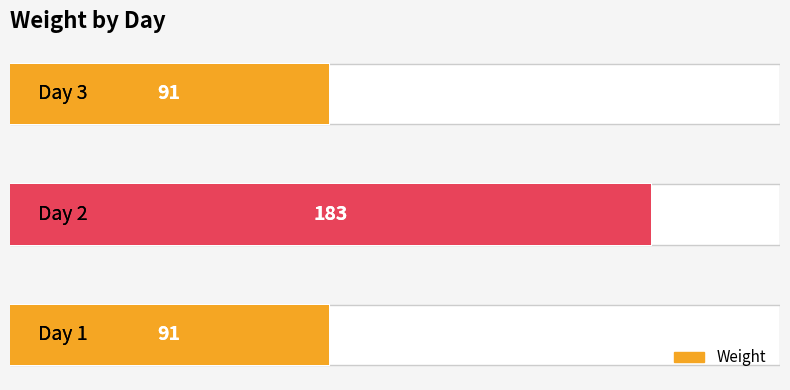

How many values are between 91 and 183?

3